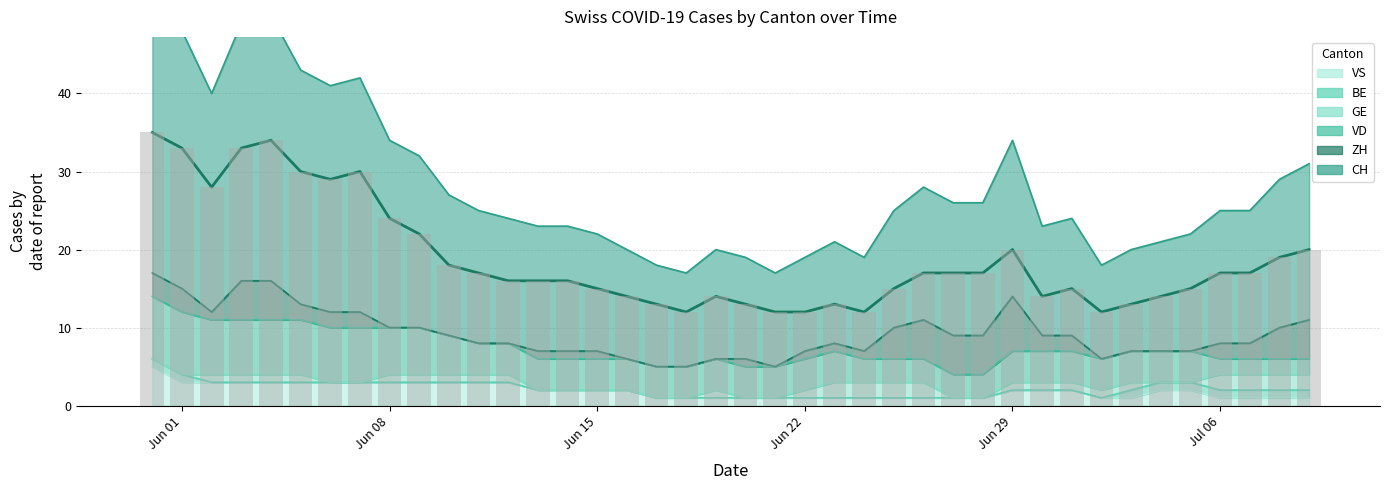

What is the difference between the maximum and minimum values in the CH line series?

23